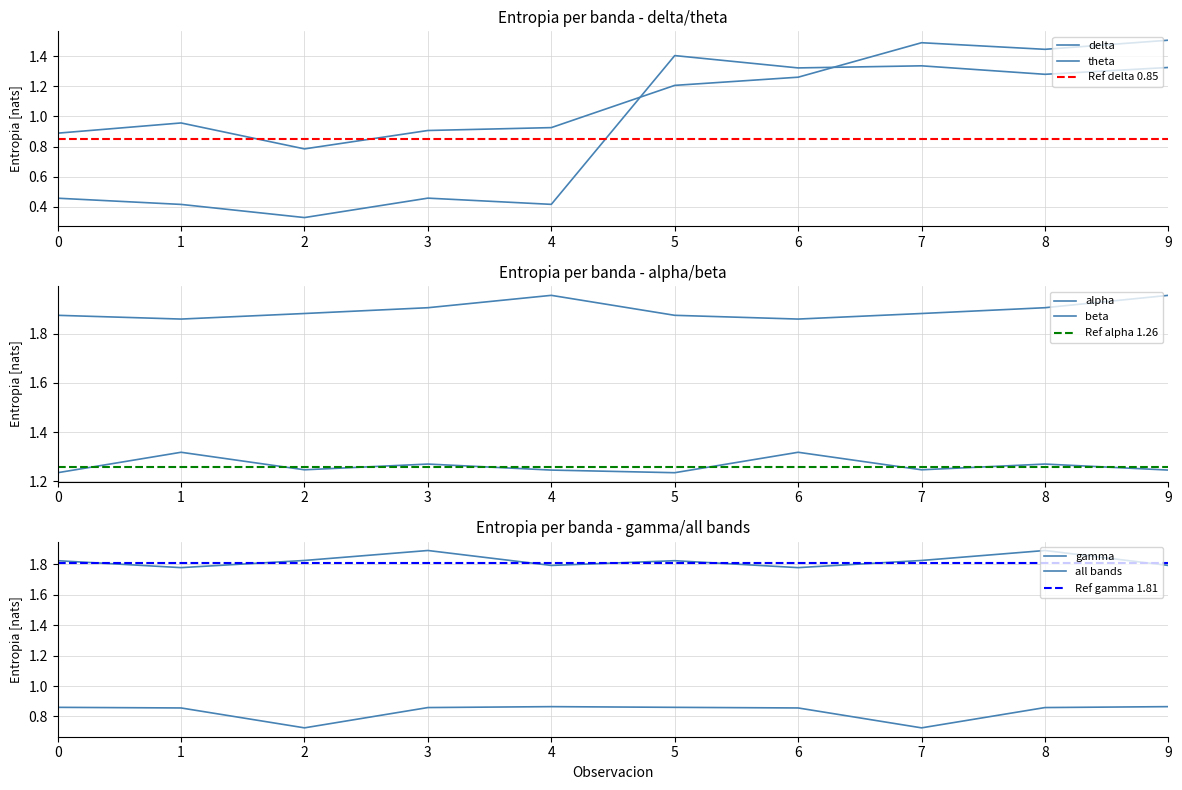

What are all the series names shown in the legend?

delta, theta, alpha, beta, gamma, all bands